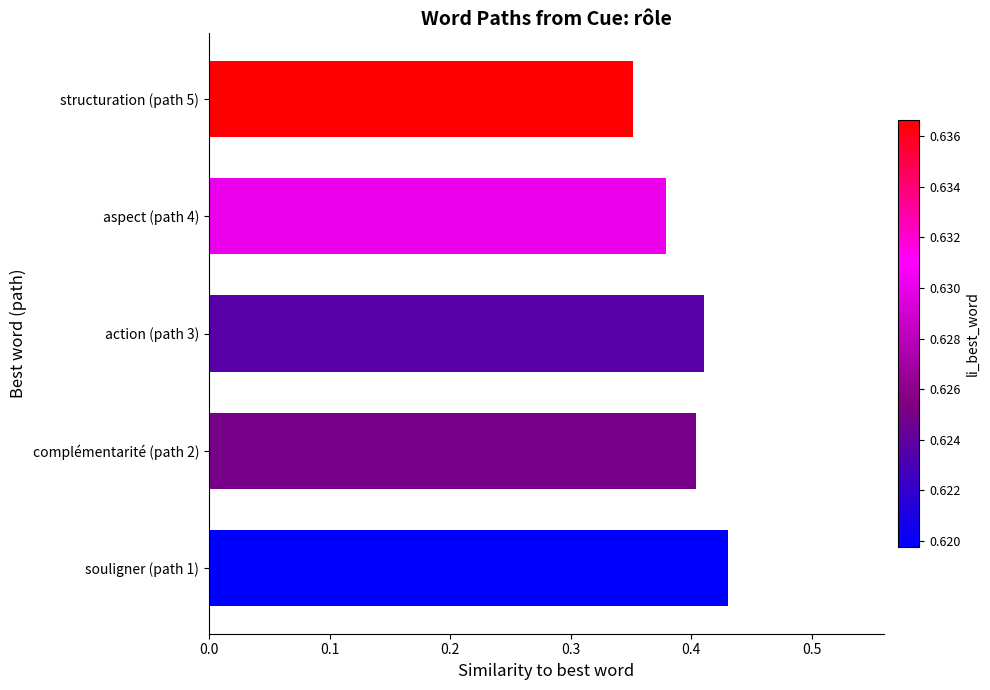

Where is the data nearest to the value 0?

structuration (path 5)